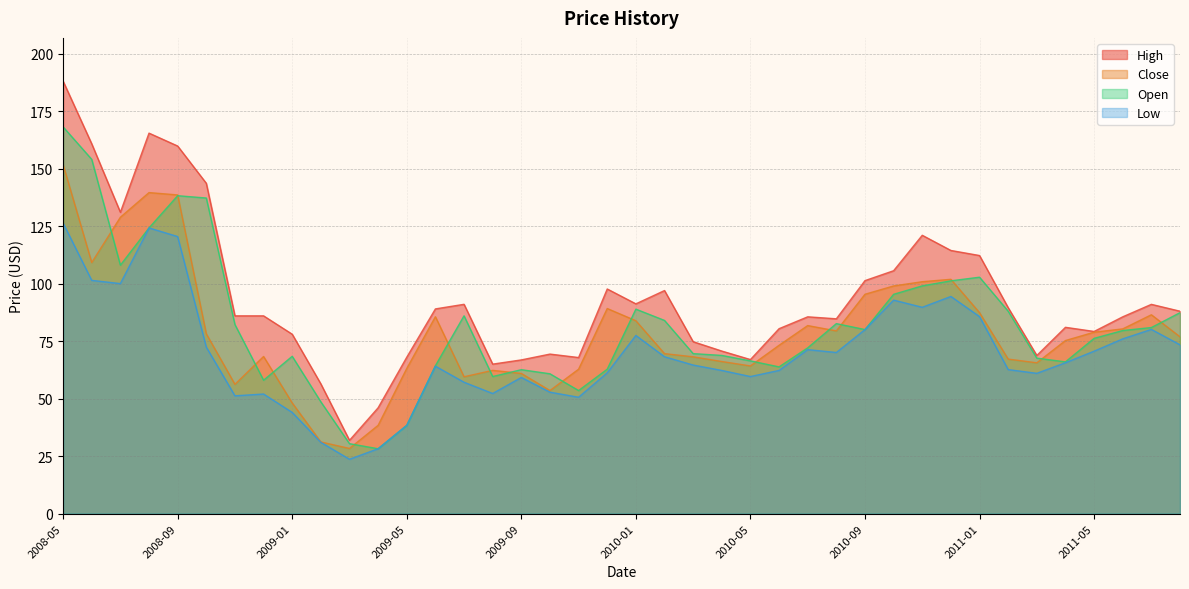

Which series changed the most between 2009-04 and 2009-05?

Close